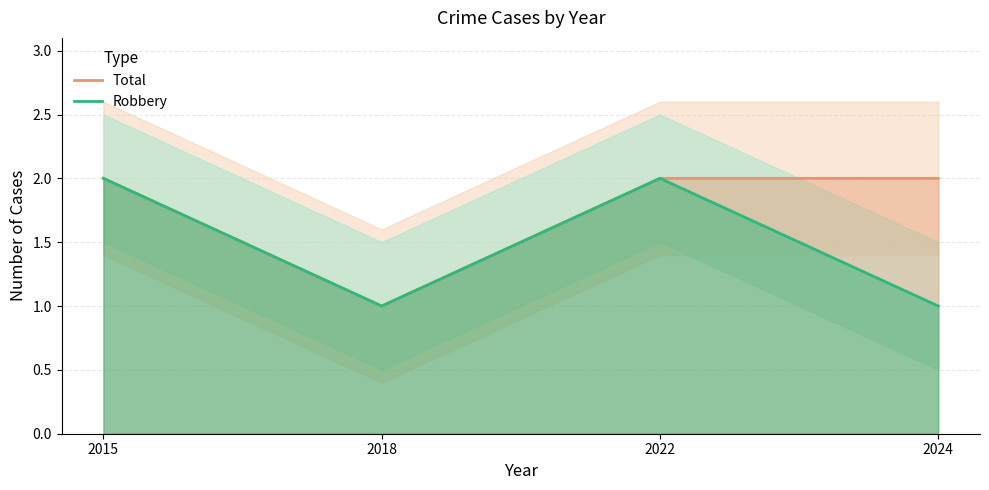

How many categories are shown in the chart?

4